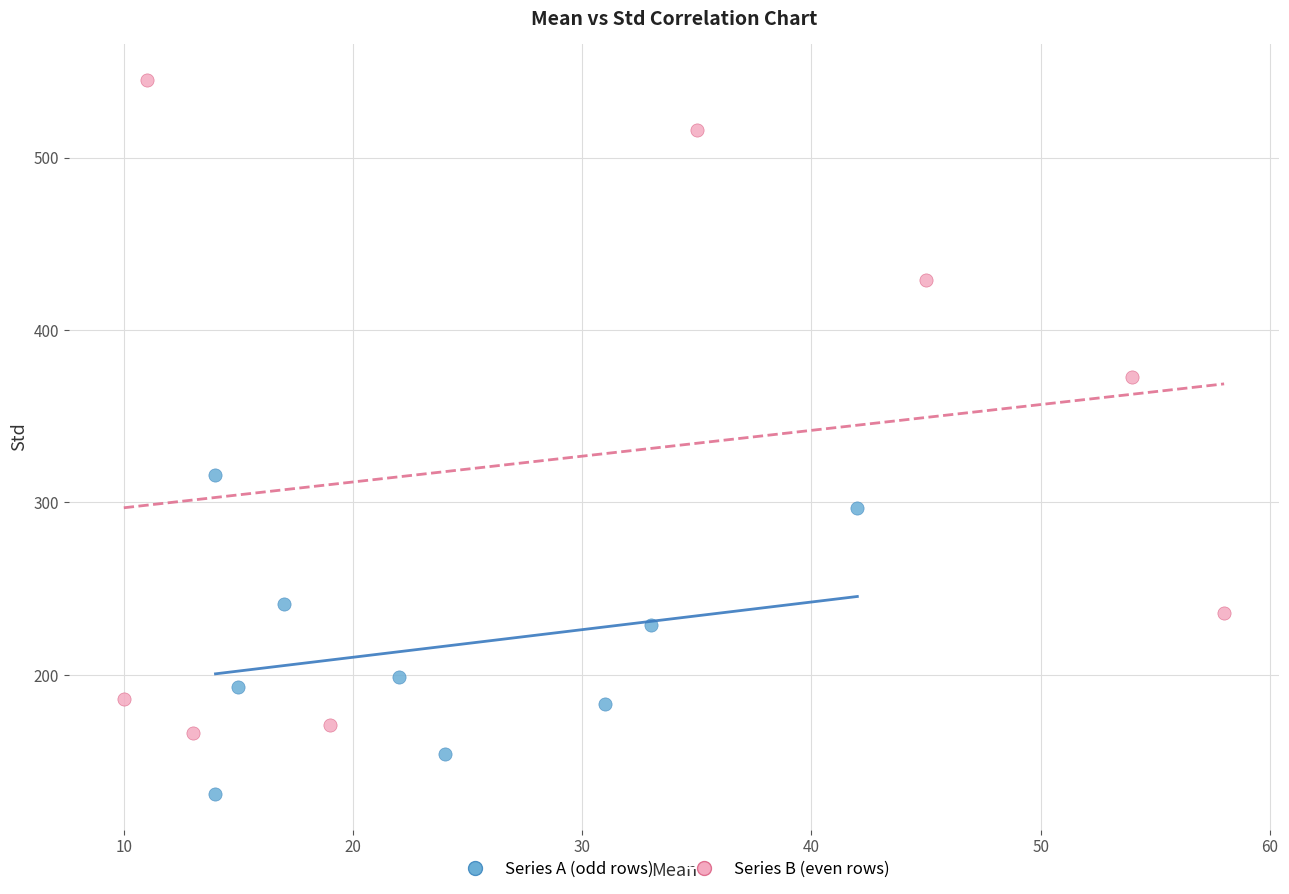

Which series has the largest Y range (max minus min)?

Series B (even rows)